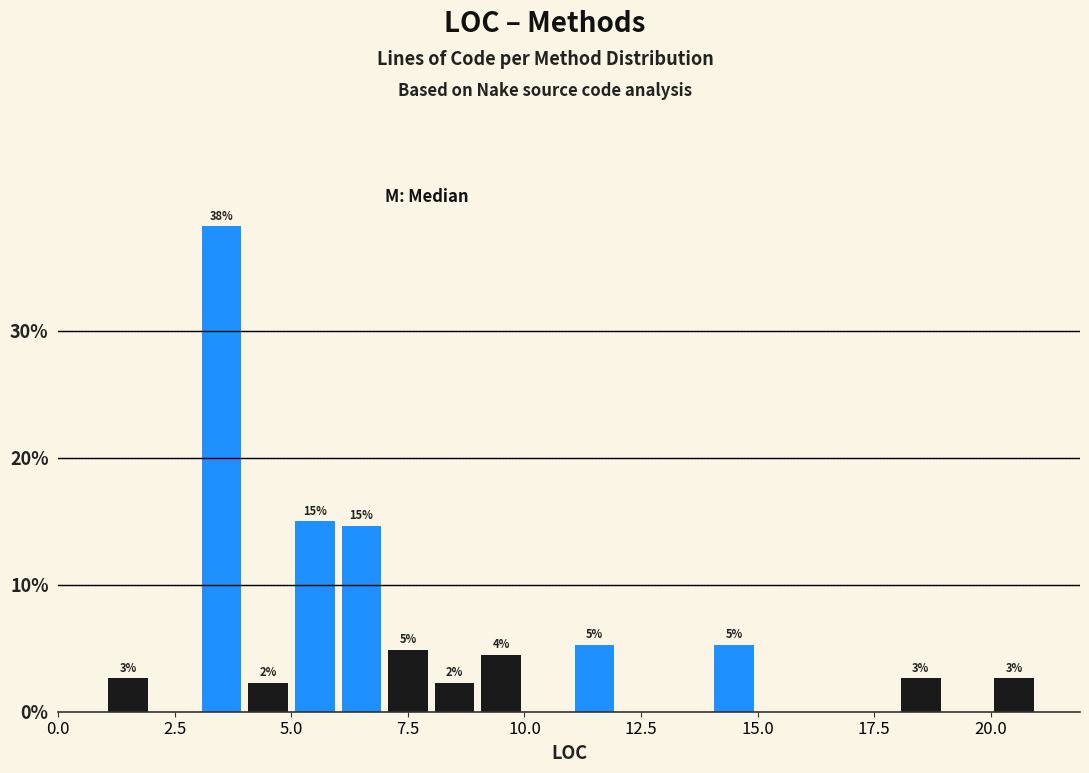

Read against the x-axis, roughly where is the centre of the tallest bar?

3.5